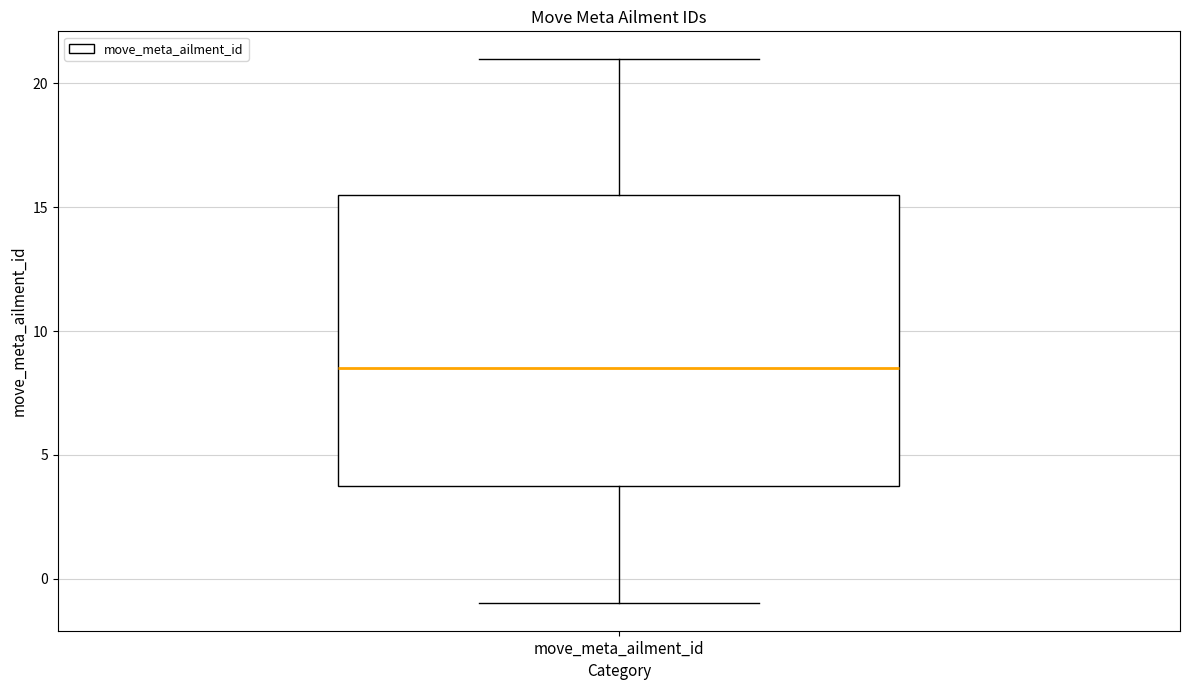

Where does the median line of the box for move_meta_ailment_id sit on the y-axis? The values are not printed on the chart, so give them approximately, as read against the axis.

8.5